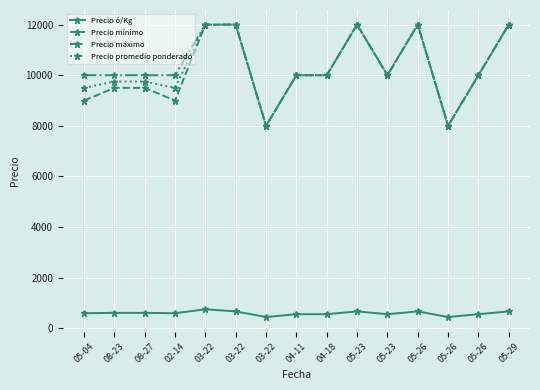

At 05-26, list the series in order from largest to smallest.

Precio mínimo, Precio máximo, Precio promedio ponderado, Precio ó/Kg